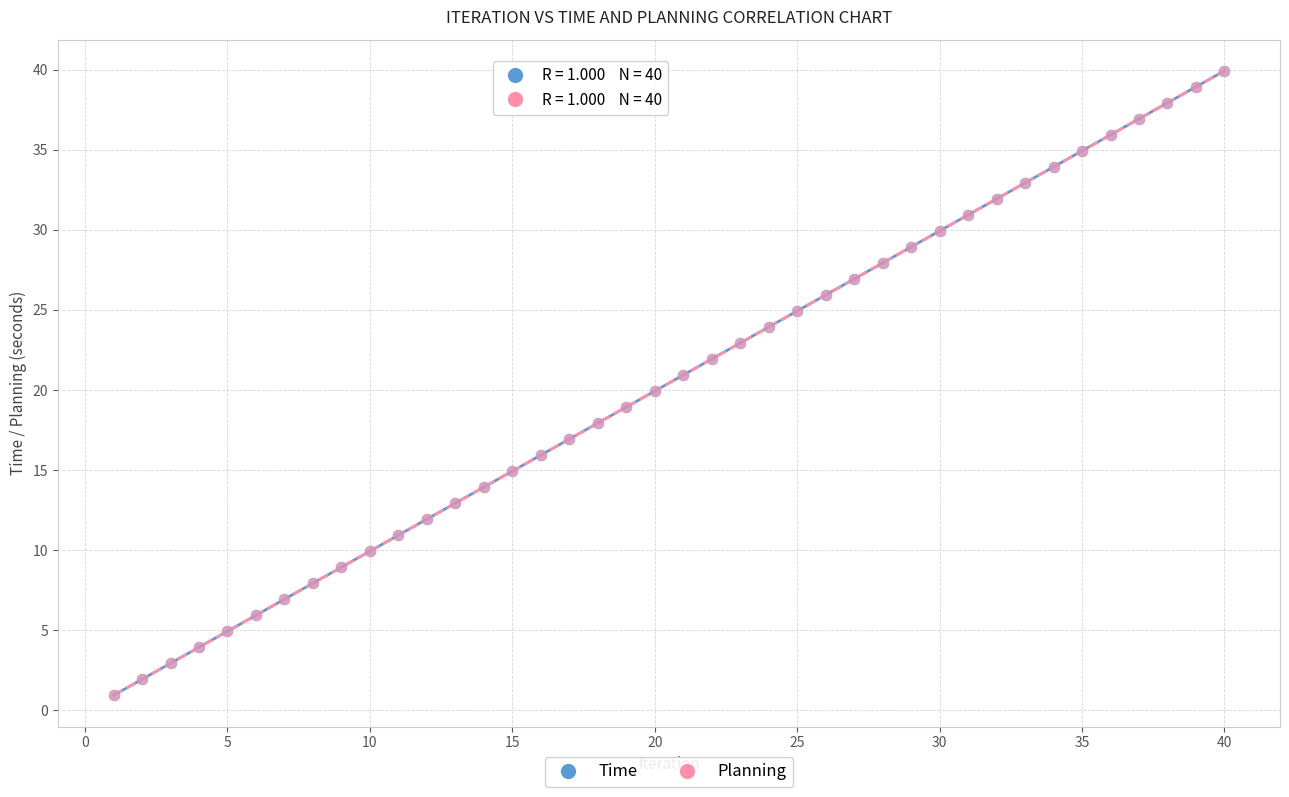

What are all the series names shown in the legend?

Time, Planning